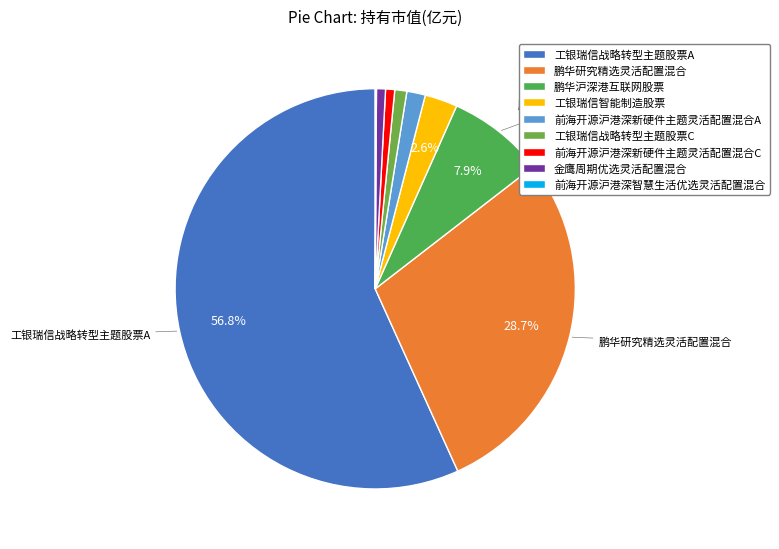

Is it true that 前海开源沪港深新硬件主题灵活配置混合A is 11% of the pie?

False